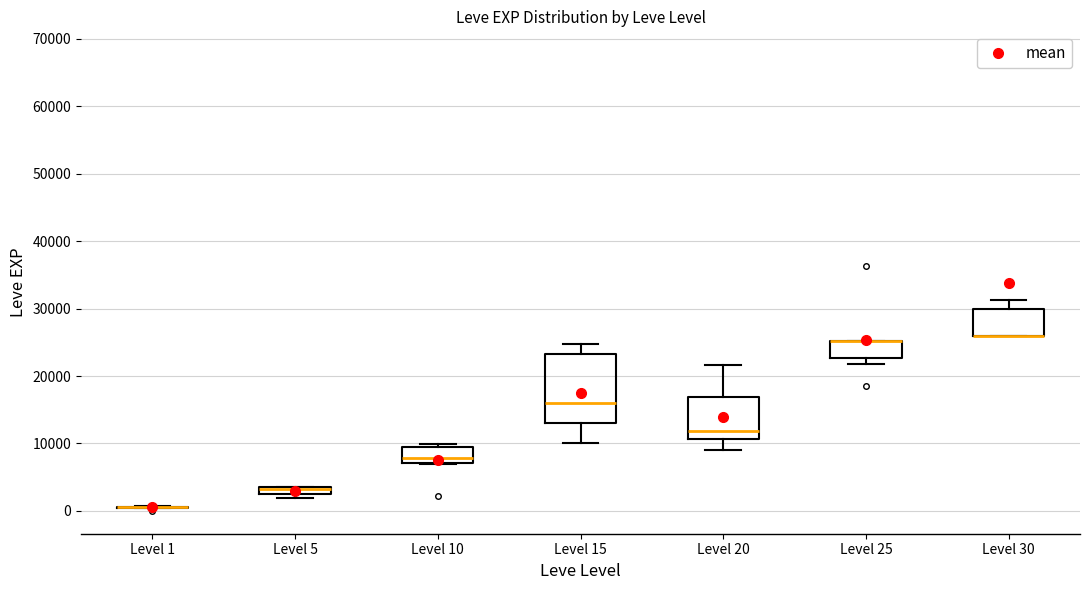

Which box is the tallest, from its lower edge to its upper edge?

Level 15